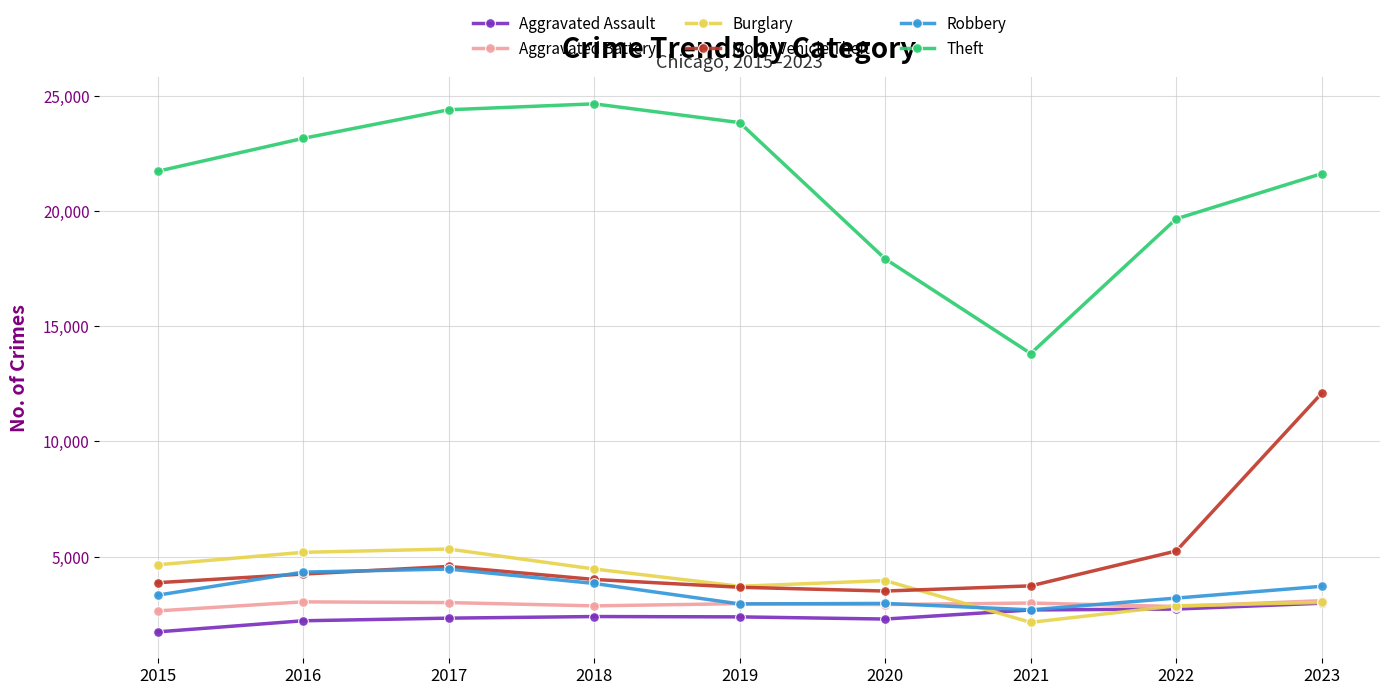

How many interior local peaks does the Theft series have?

1